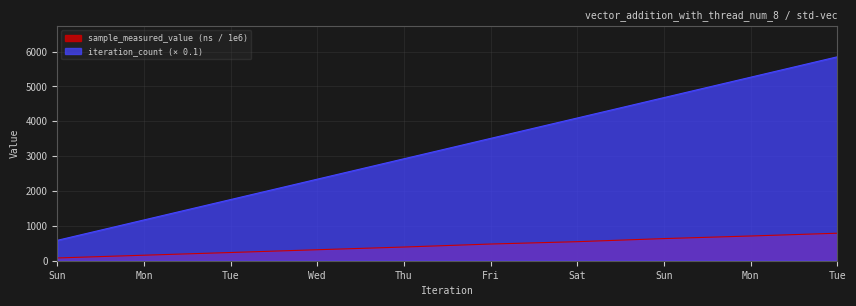

How many lines are shown in the chart?

2